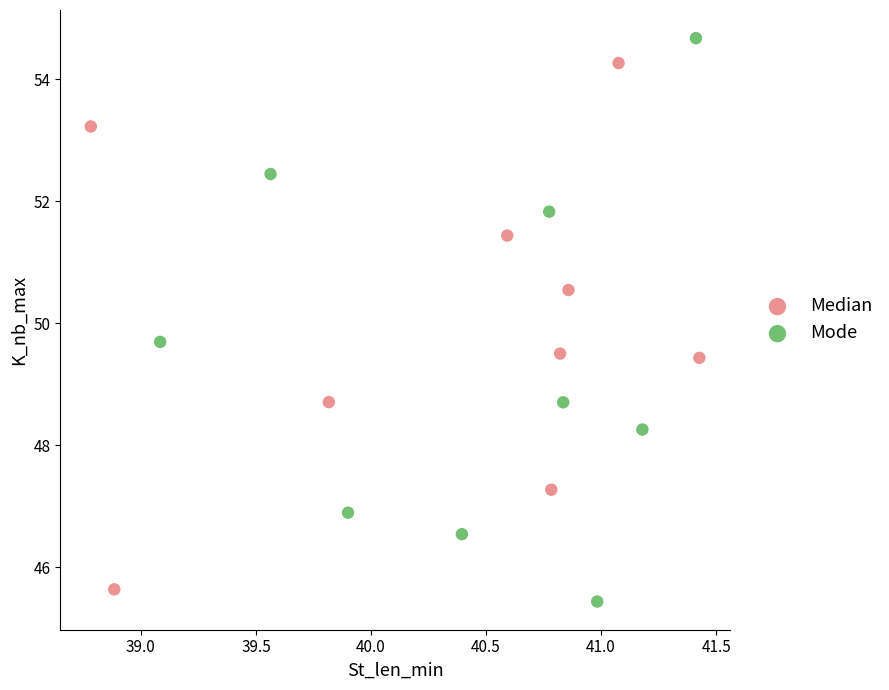

Which series has the largest Y range (max minus min)?

Mode